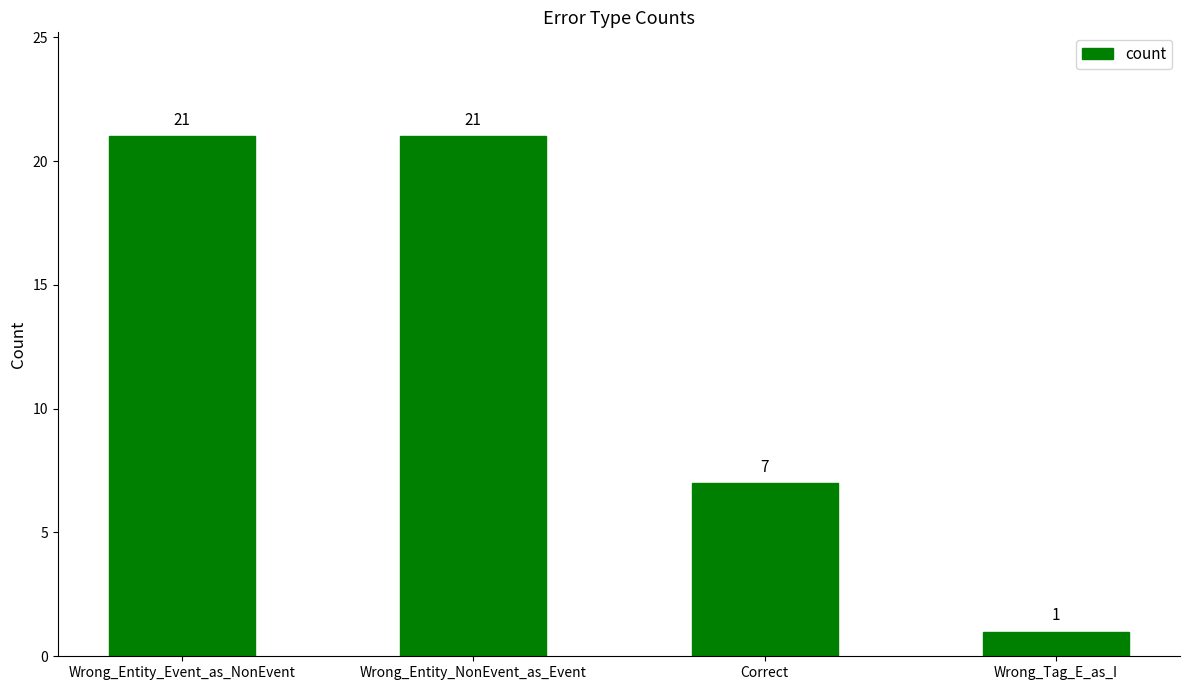

Which category has the lowest value across all series?

Wrong_Tag_E_as_I